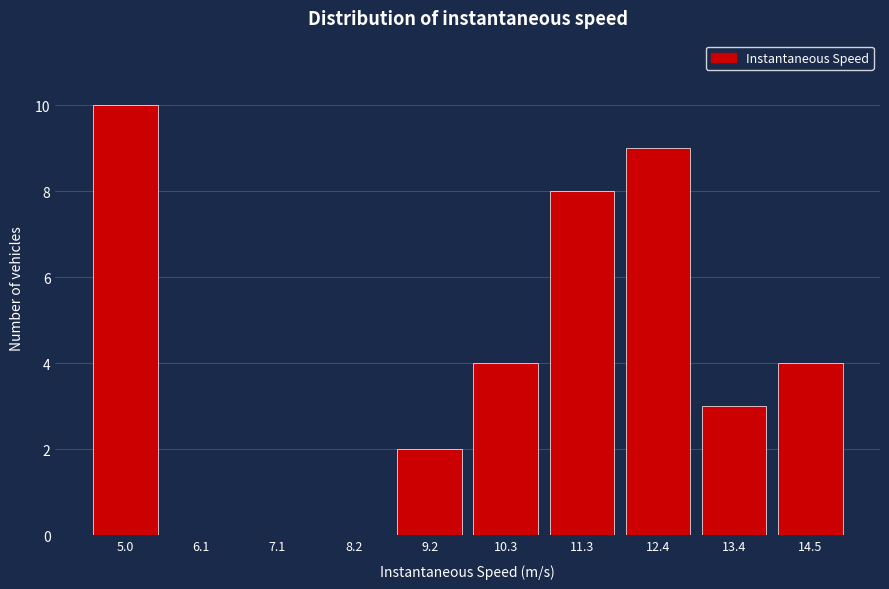

Reading right to left, what are all the values shown in this chart?

14.5=4	13.4=3	12.4=9	11.3=8	10.3=4	9.2=2	8.2=0	7.1=0	6.1=0	5.0=10